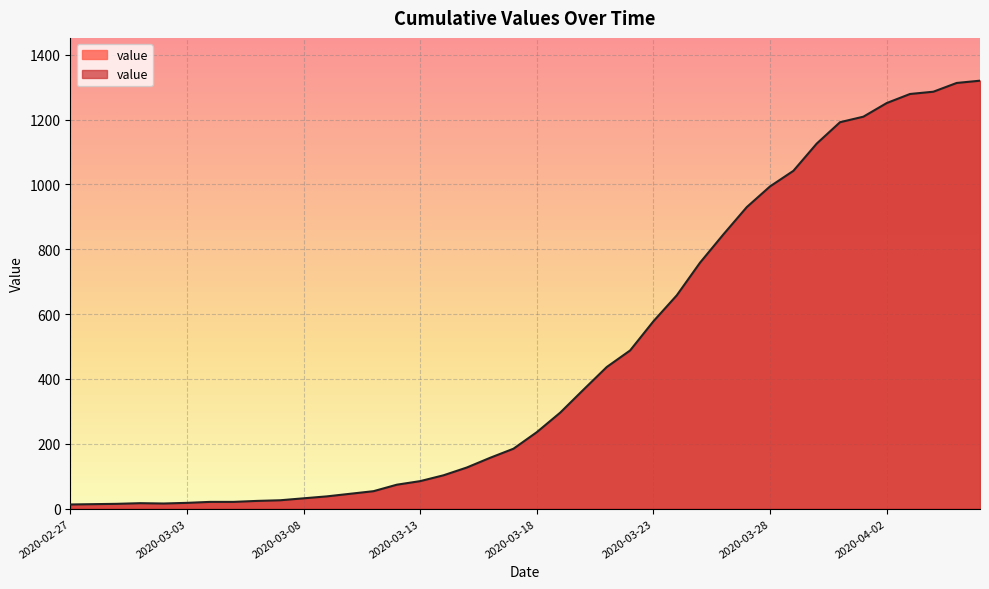

What is the difference between the maximum and minimum values?

1307